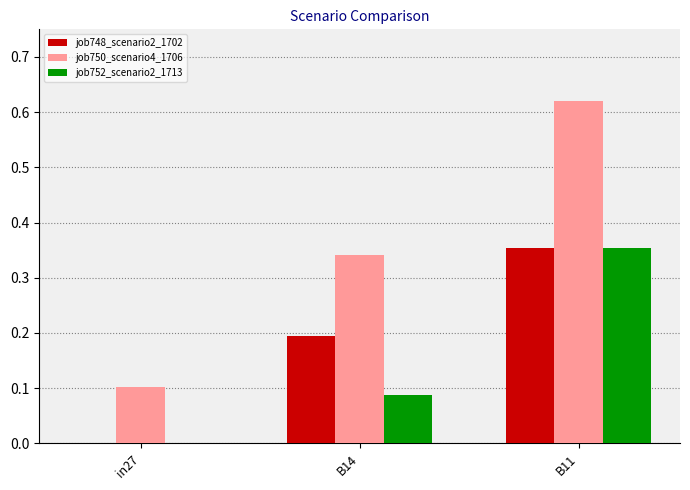

Which series has the largest total across all categories?

job750_scenario4_1706